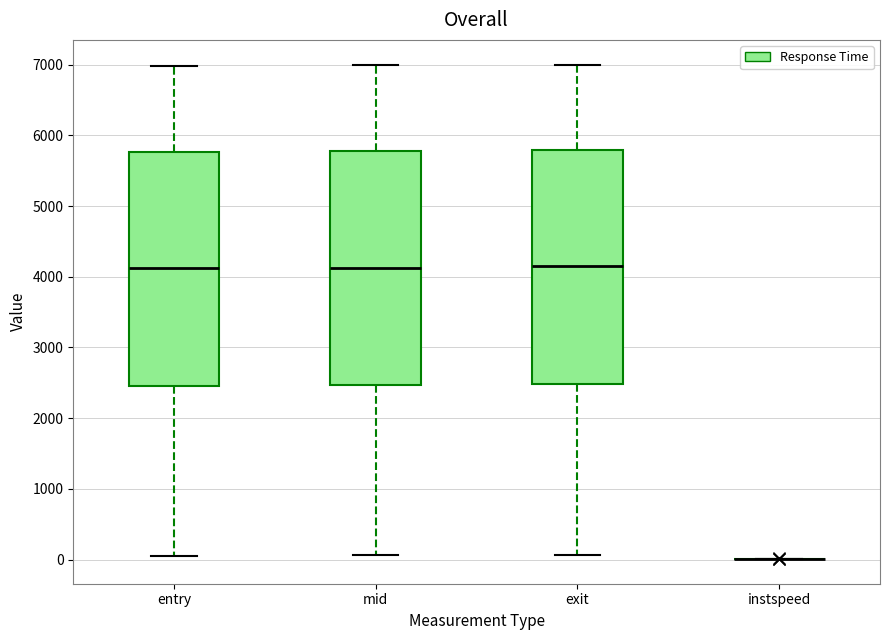

Reading left to right, read every box against the y-axis: the position of its median line, the range the box covers, and the ends of its whiskers. The values are not printed on the chart, so give them approximately, as read against the axis.

entry: median 4100, box 2500 to 5800, whiskers 0 to 7000
mid: median 4100, box 2500 to 5800, whiskers 100 to 7000
exit: median 4200, box 2500 to 5800, whiskers 100 to 7000
instspeed: box collapsed to a line at 0, whiskers 0 to 0